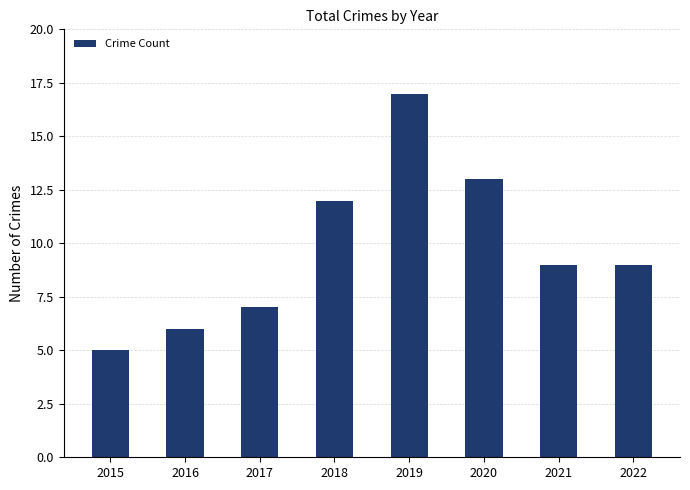

Reading left to right, list all the values displayed in this chart.

2015=5	2016=6	2017=7	2018=12	2019=17	2020=13	2021=9	2022=9